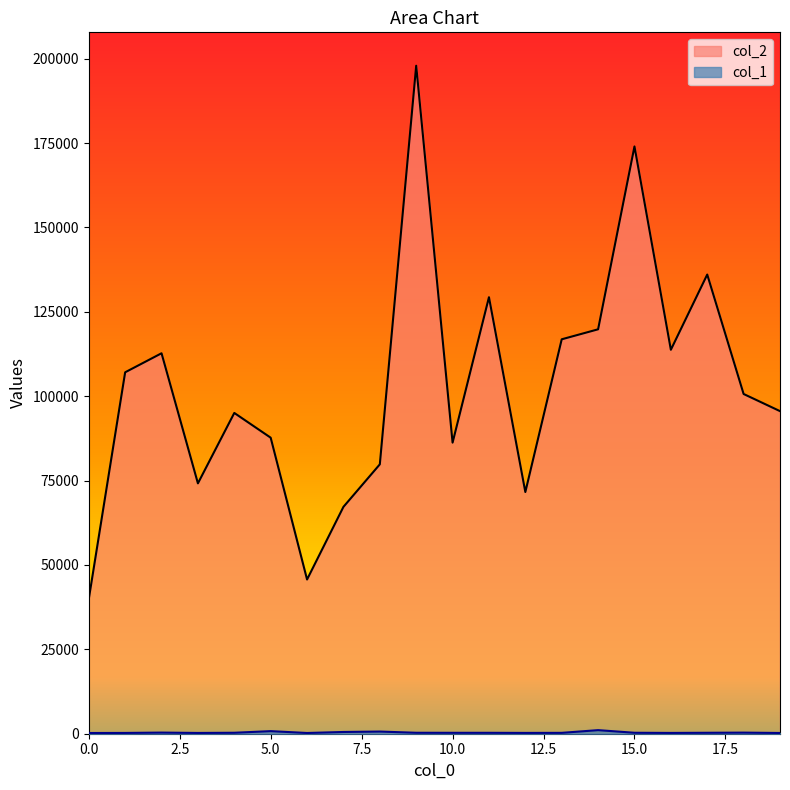

What is the difference between the maximum and minimum values in the col_2 series?

157995